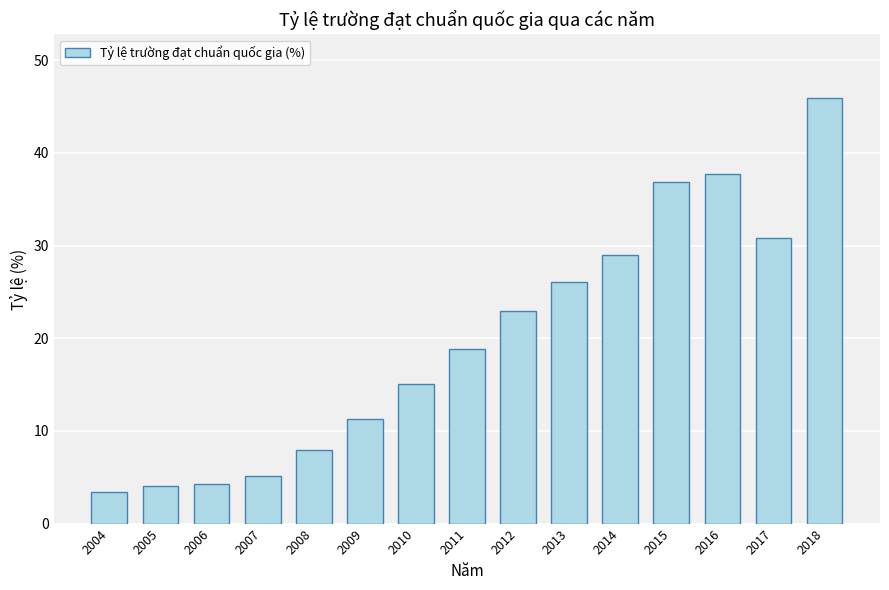

What is the maximum value shown in the chart?

45.9